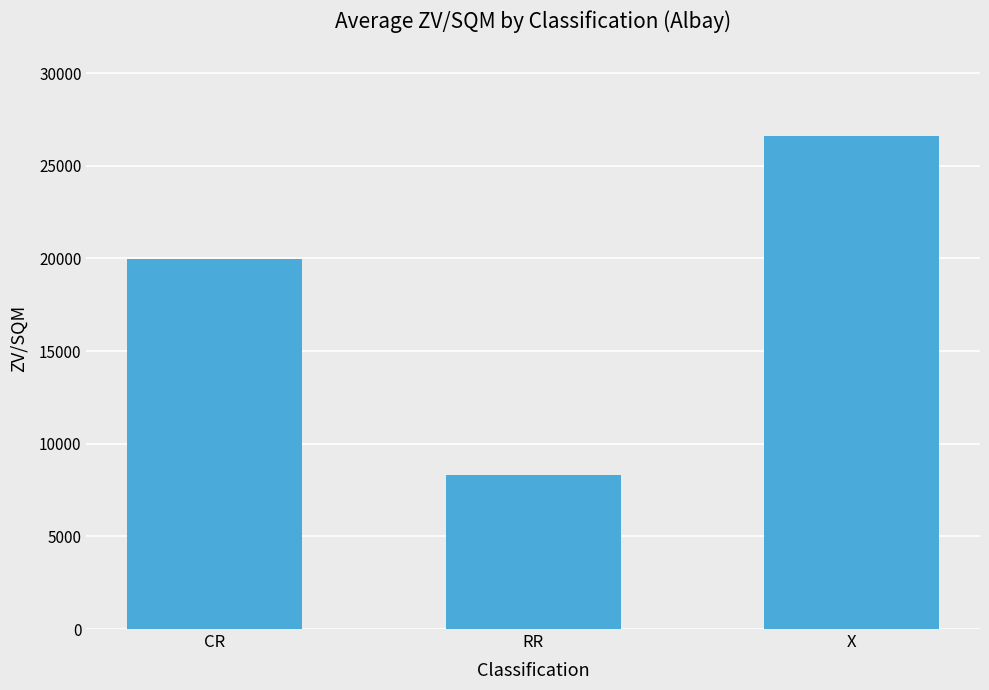

What is the label of the 2nd bar from the left?

RR